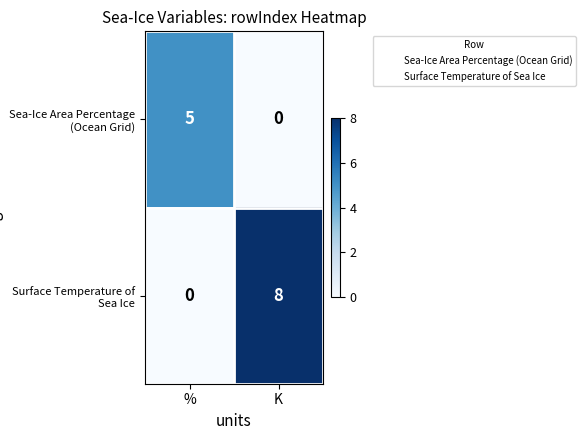

What is the difference between the highest and lowest values at %?

5